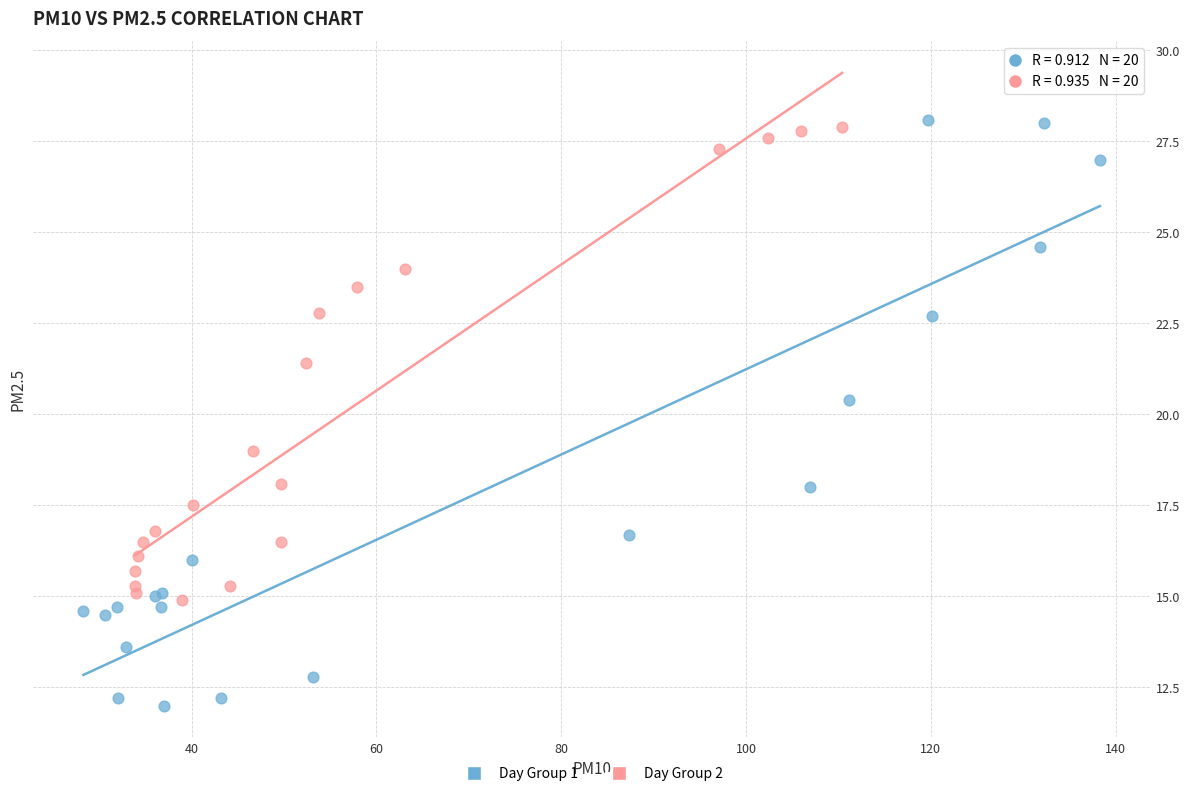

Which series has the largest Y range (max minus min)?

Day Group 1